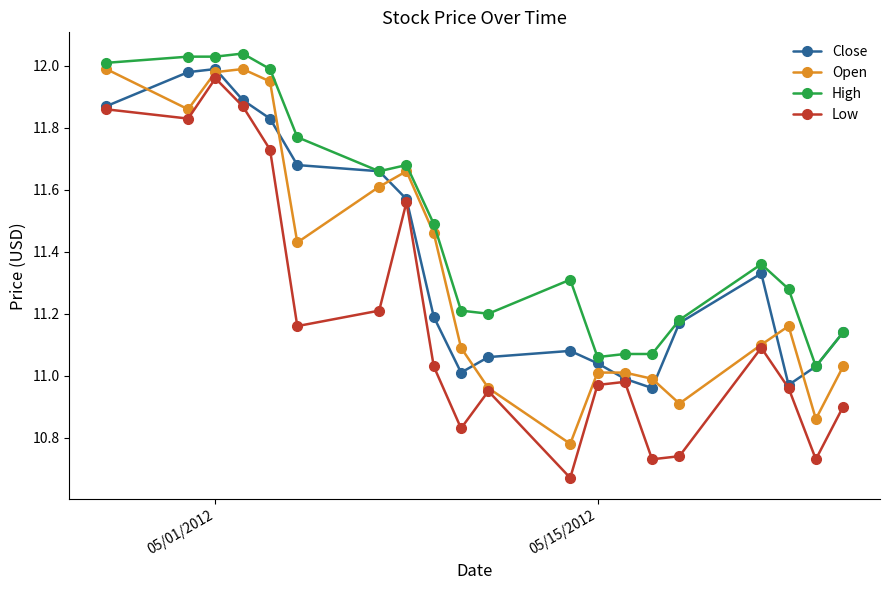

At how many categories does at least one series exceed 11?

20